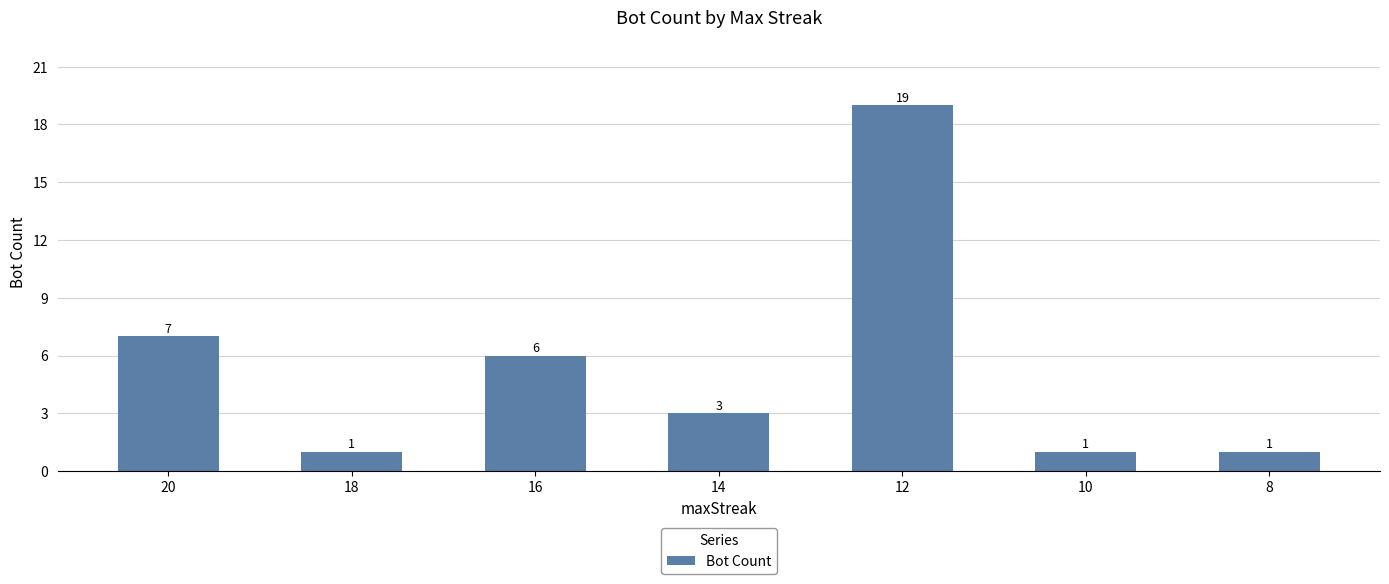

What is the change in value from 20 to 12?

+12